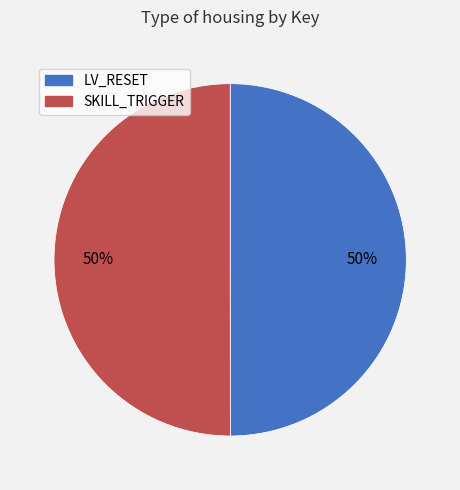

To the nearest percent, what percentage of the pie is SKILL_TRIGGER?

50%